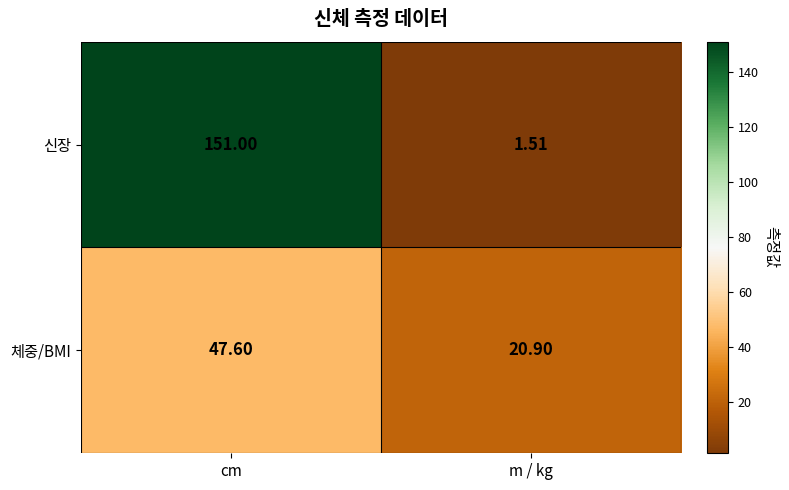

At which category does the chart reach its minimum across all series?

m / kg